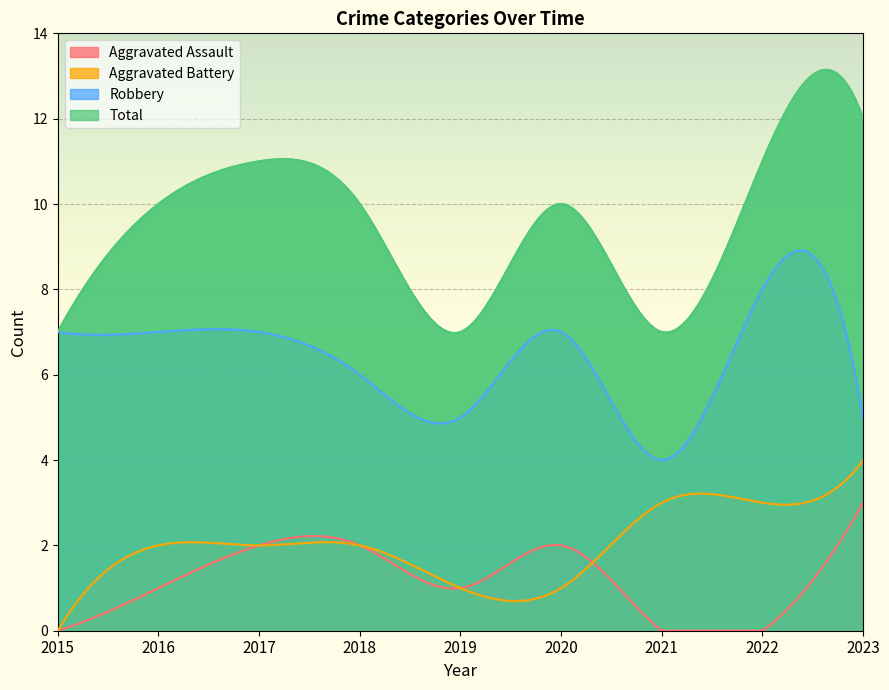

Which series has the widest spread of values?

Total